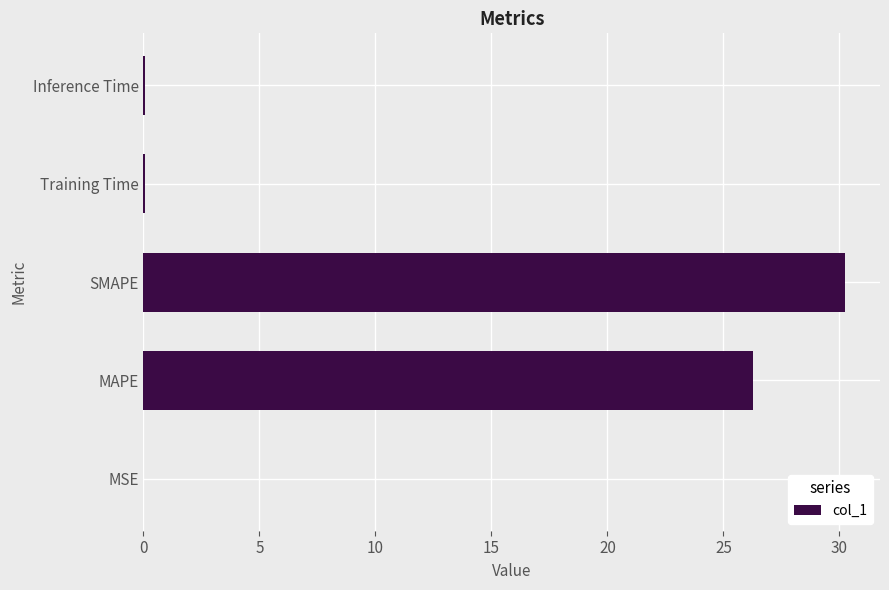

The chart shows a value of 0.0 at MSE. True or false?

True